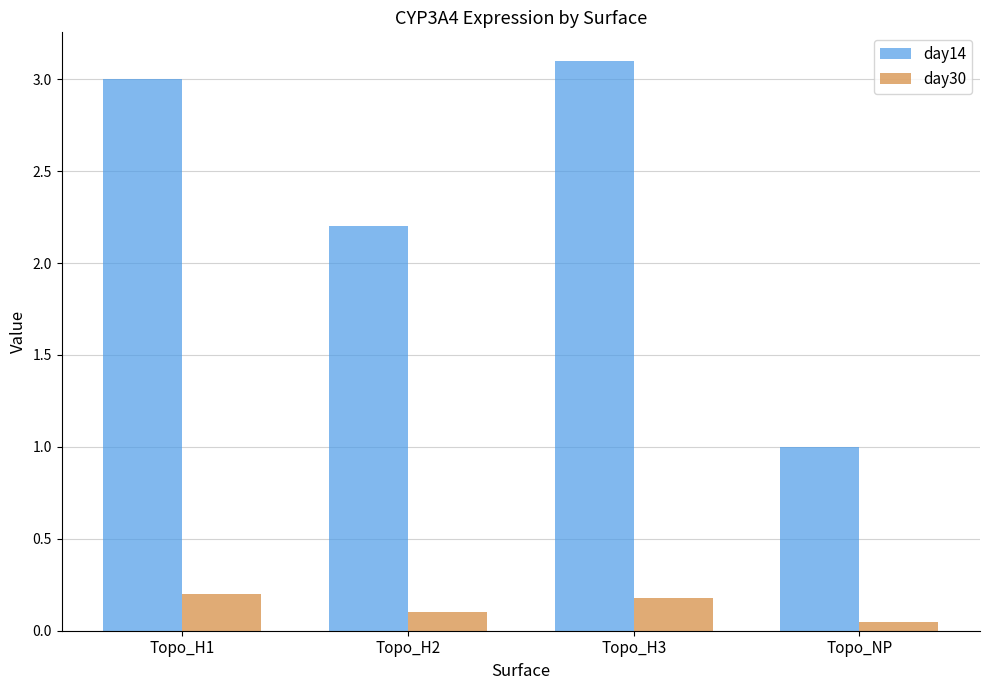

The value of day30 at Topo_NP is 0.1. True or false?

True